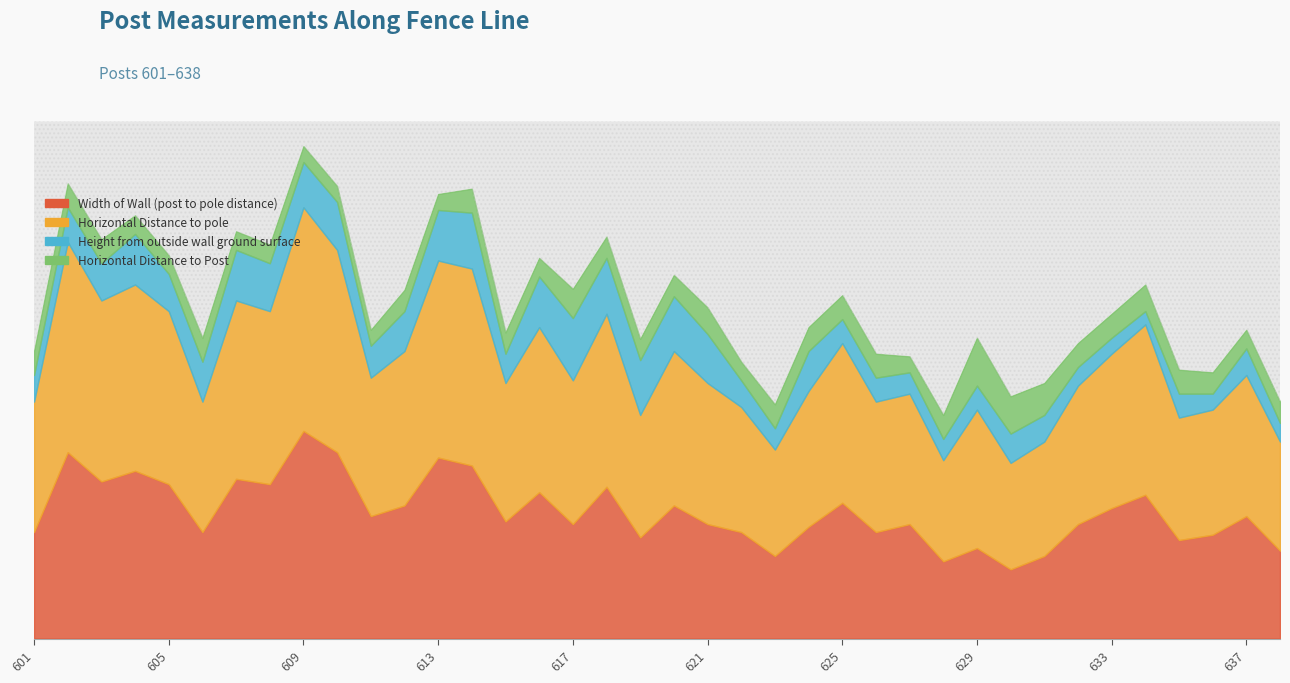

True or false: Width of Wall (post to pole distance) has a value of 21.0 at 624.

True